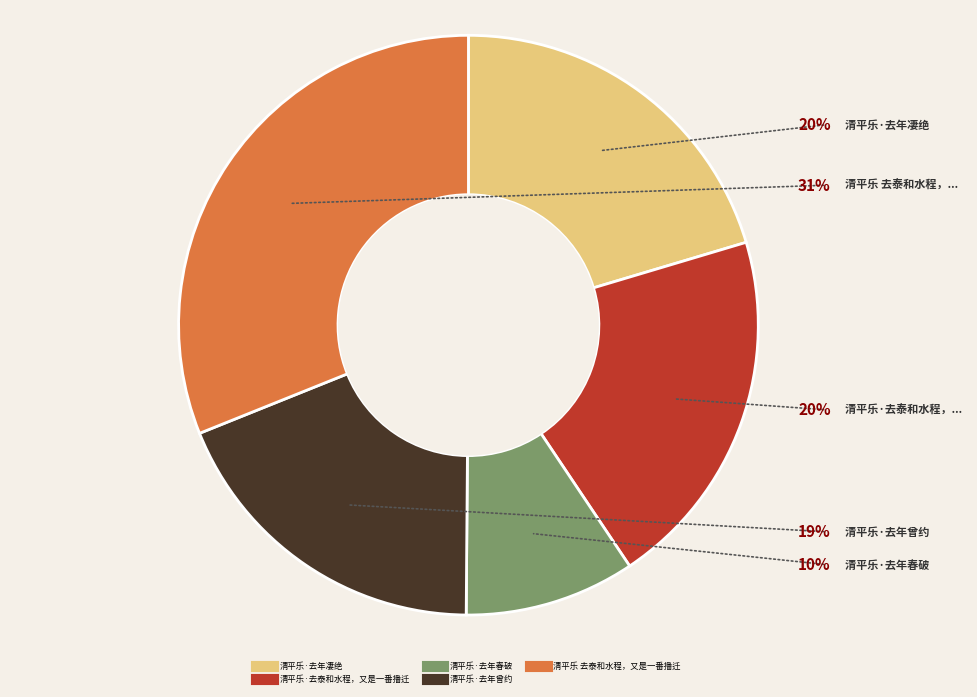

What is the largest slice in the pie chart?

清平乐 去泰和水程，又是一番播迁